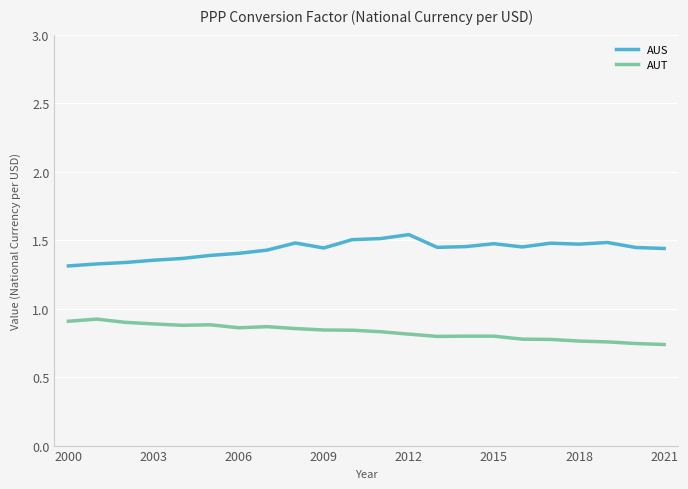

What are all the series names shown in the legend?

AUS, AUT